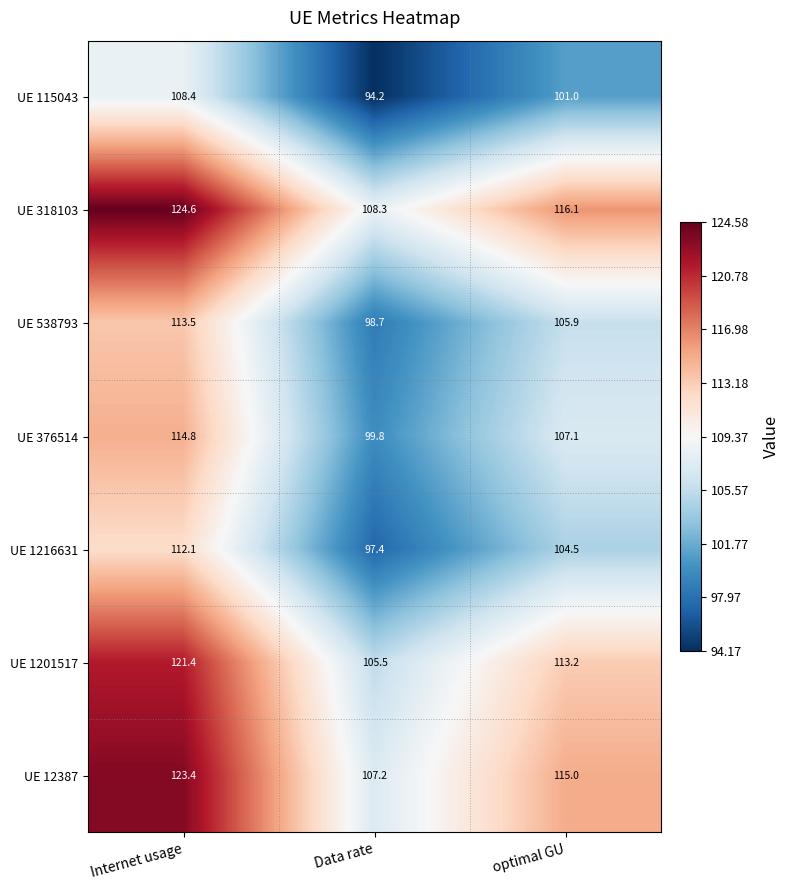

Which series has the largest range (max minus min)?

UE 318103